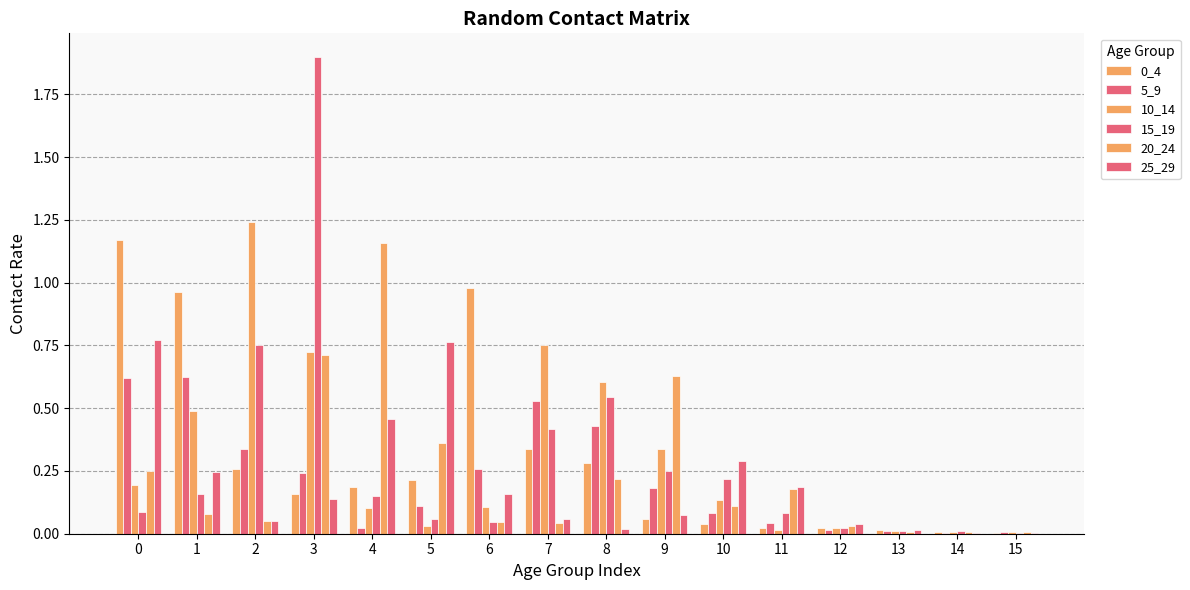

How many groups of bars are there?

16